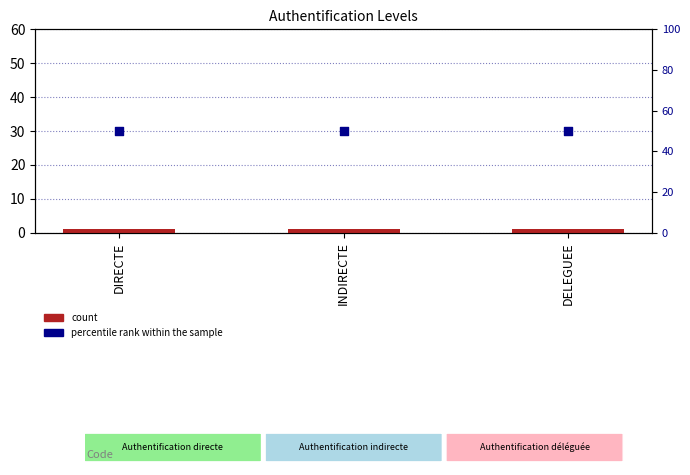

Which series reaches the minimum Y coordinate?

count